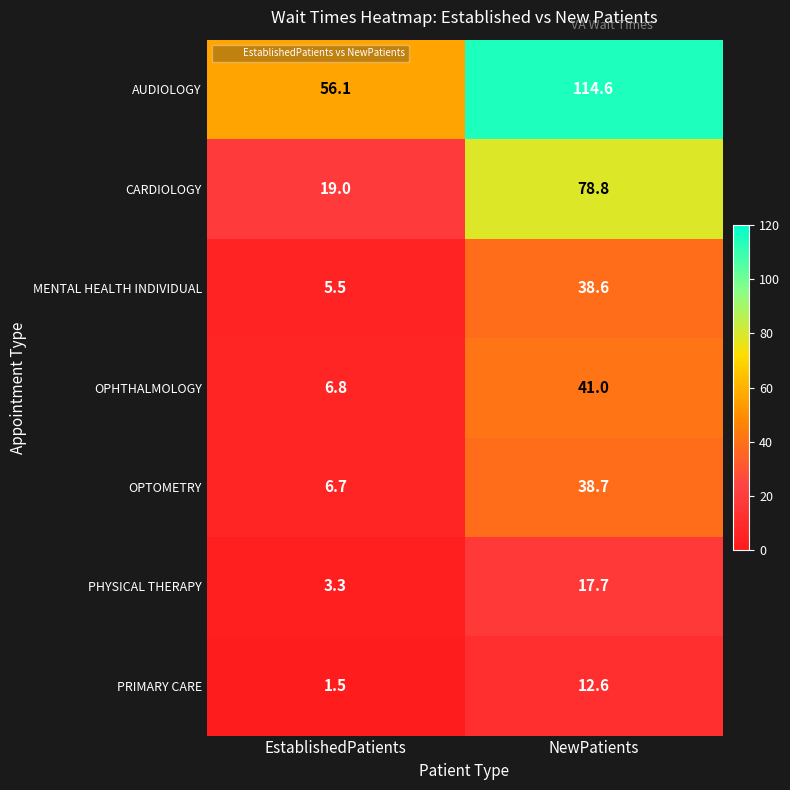

How many values in the PRIMARY CARE series exceed 12?

1